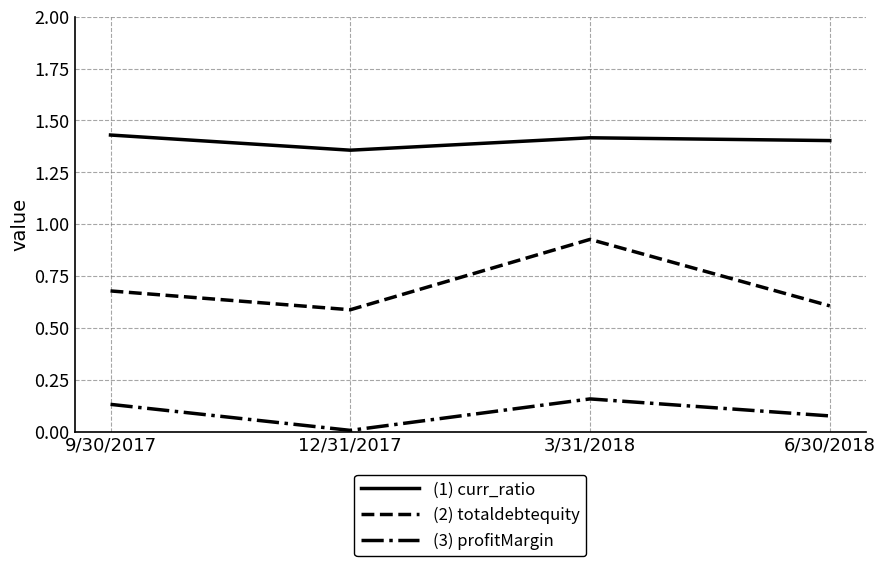

What is the difference between the highest and lowest values at 6/30/2018?

1.3